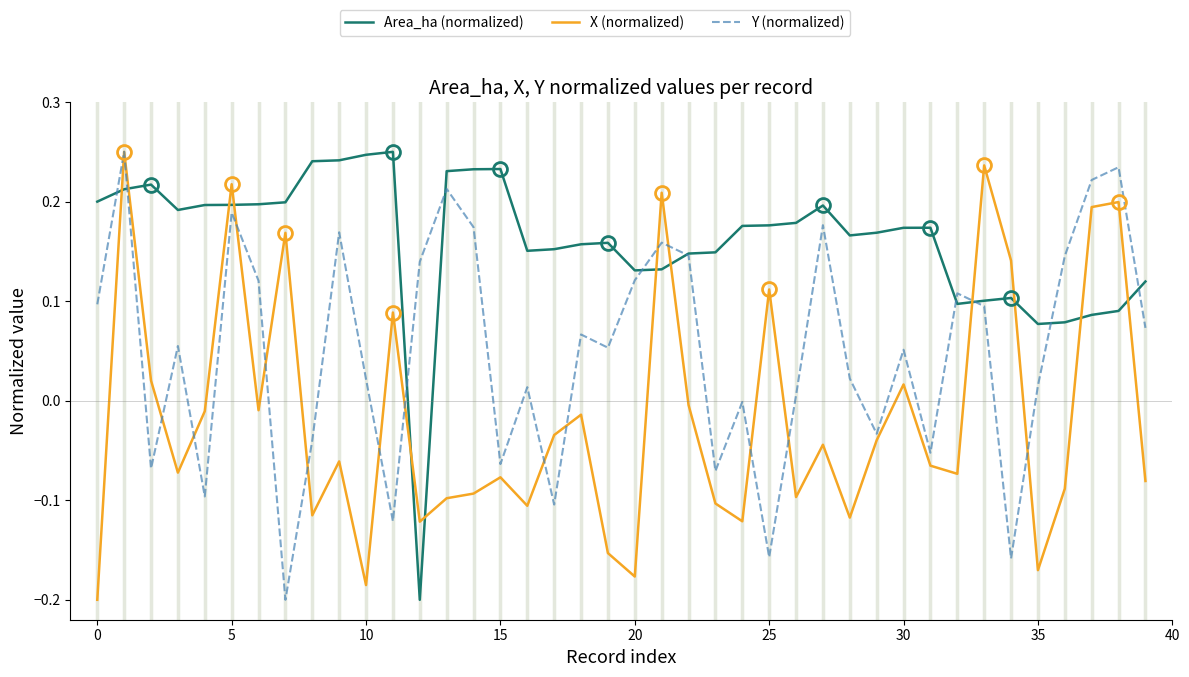

Which series has the largest total across all categories?

Area_ha (normalized)